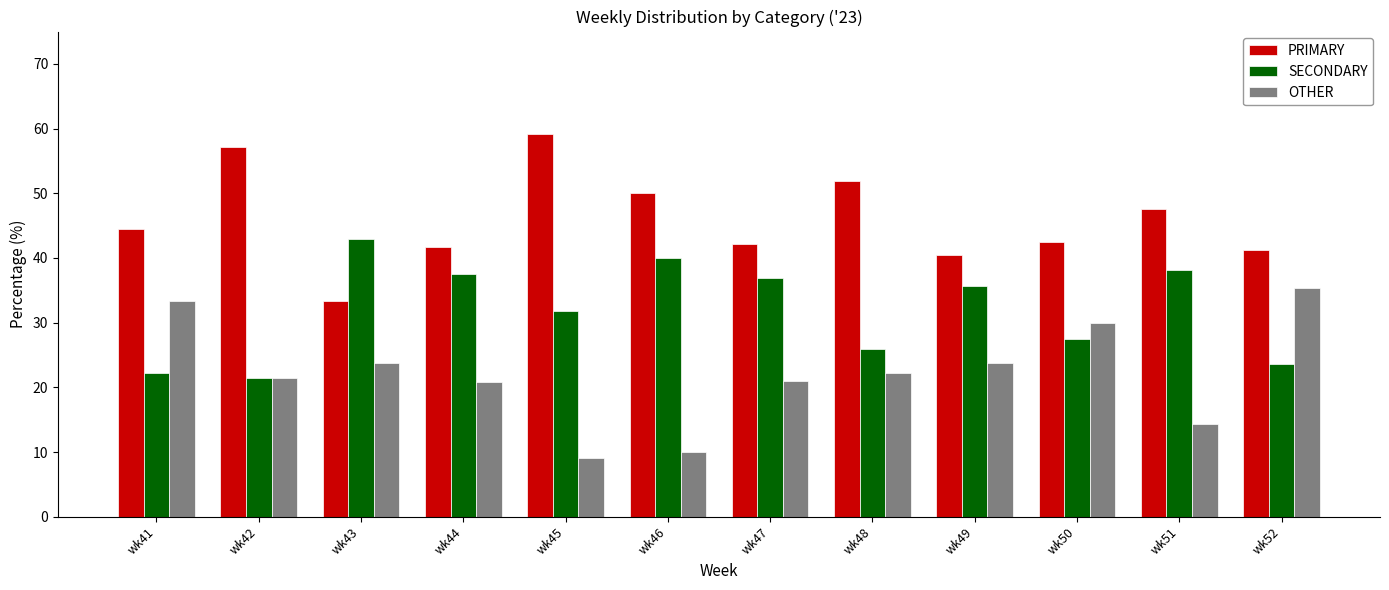

What is the average value of the PRIMARY series?

46.0